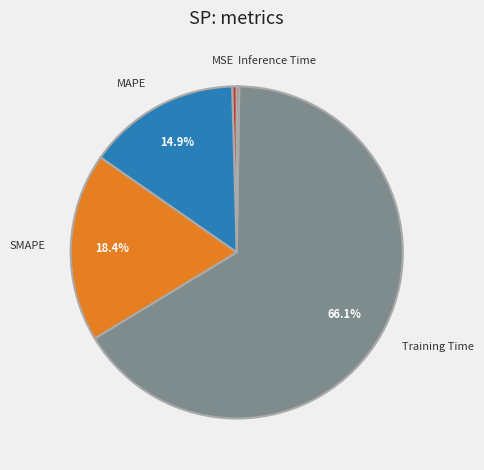

To the nearest percent, what is the combined percentage of MAPE and MSE?

15%